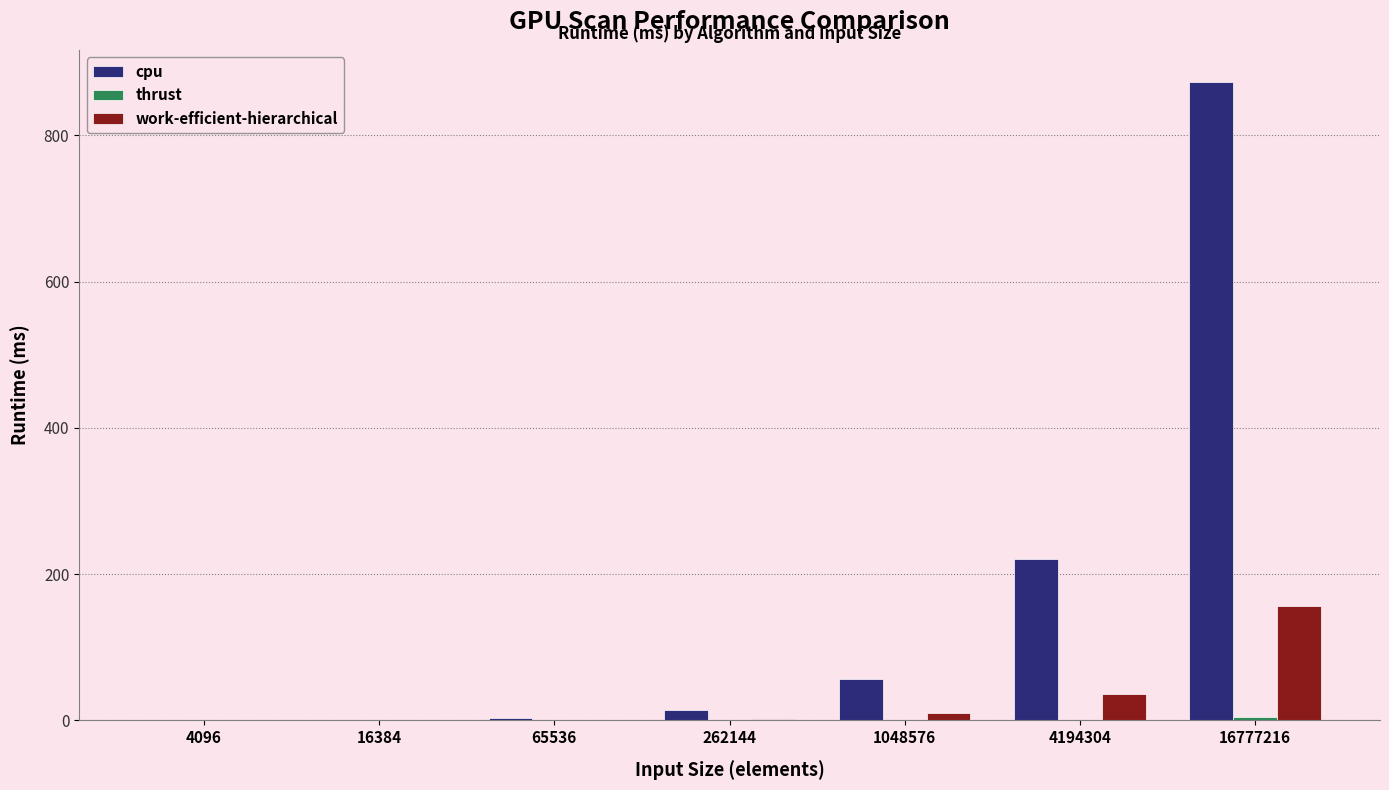

Which category has the highest value across all series?

16777216